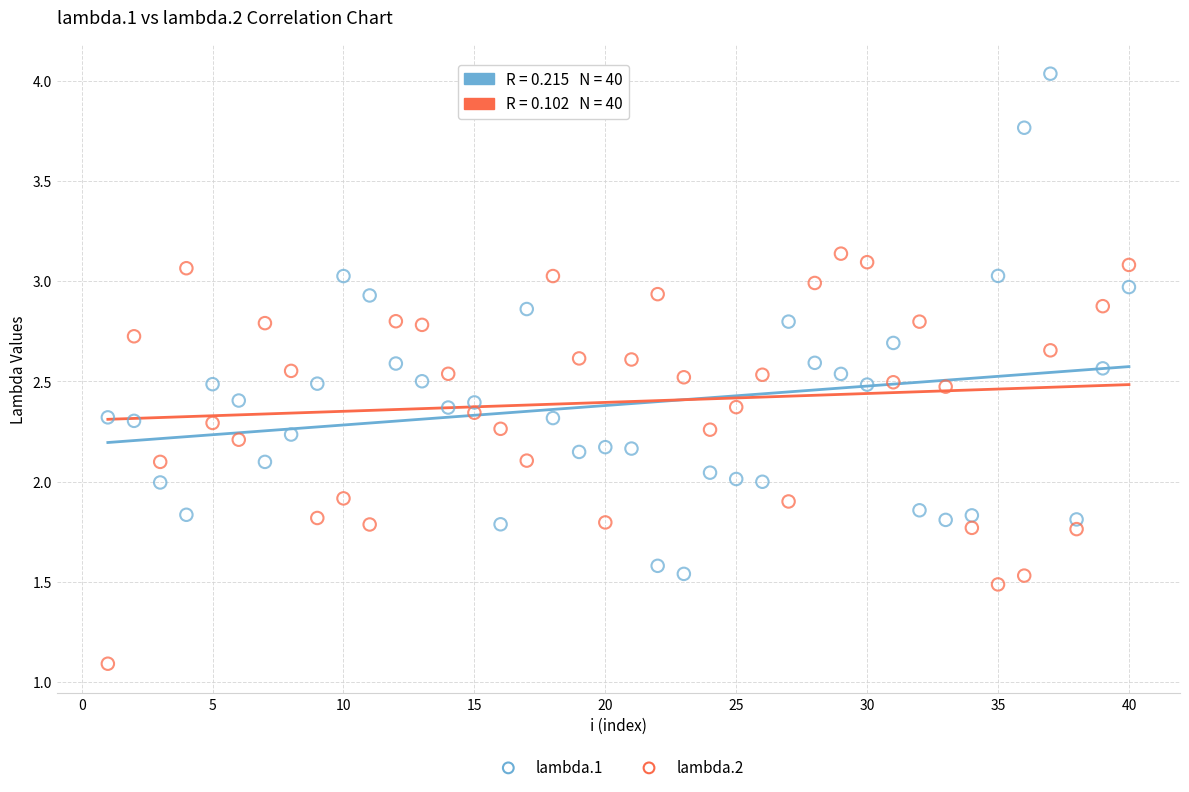

What are all the series names shown in the legend?

lambda.1, lambda.2